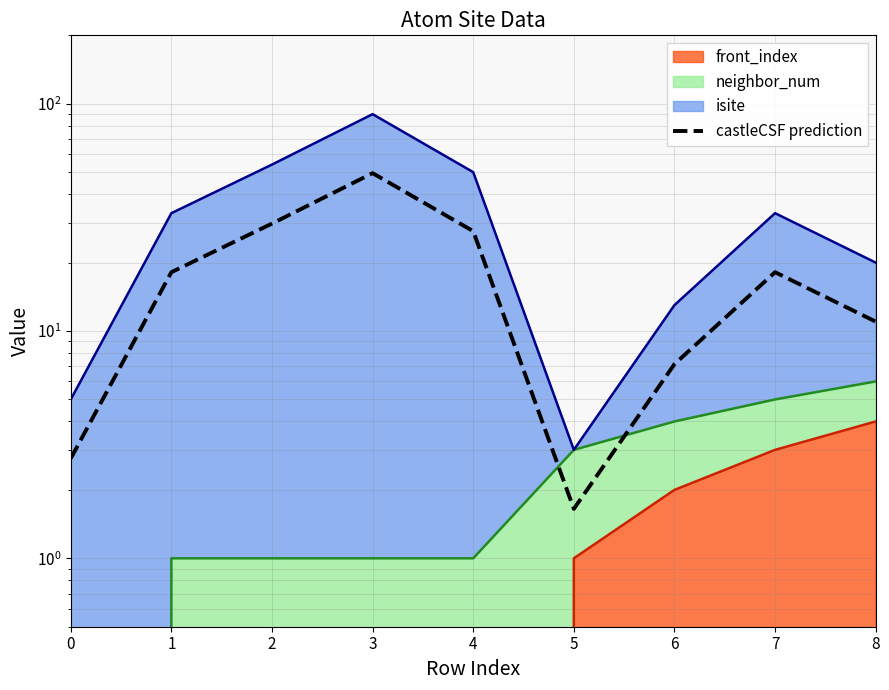

List the labels in order of value, largest first.

3, 2, 4, 1, 7, 8, 6, 0, 5